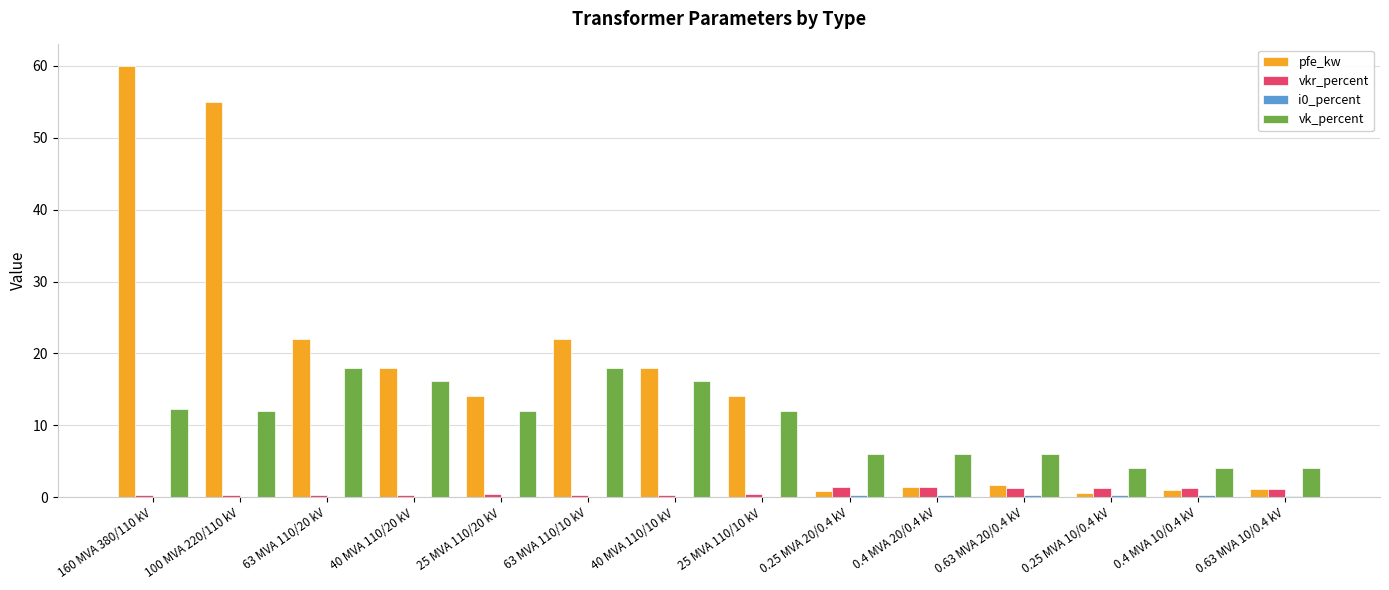

How many groups of bars are there?

14